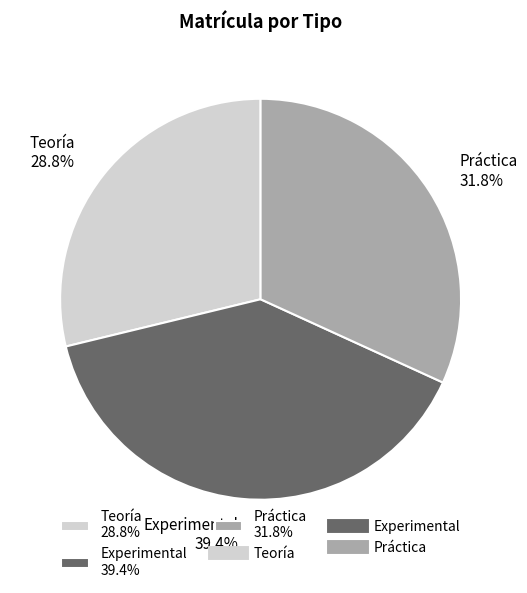

What percentage is NOT represented by Experimental?

60.6%